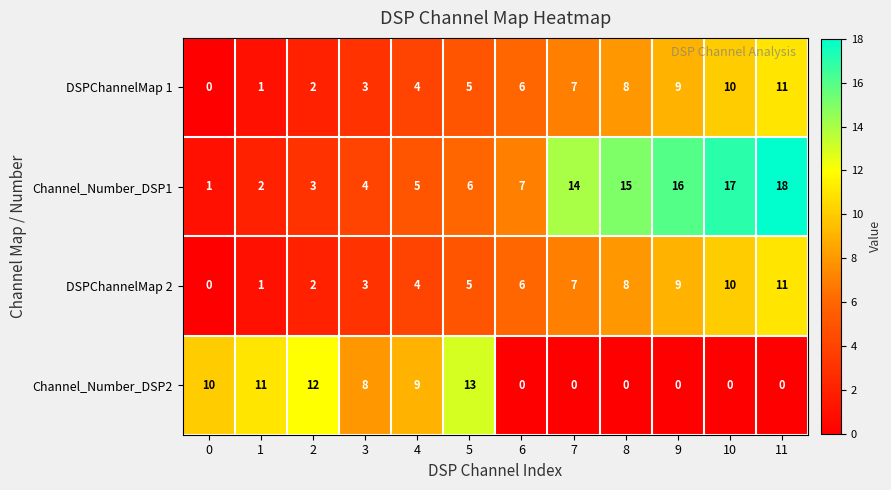

Rank the categories by DSPChannelMap 2 value from highest to lowest.

11, 10, 9, 8, 7, 6, 5, 4, 3, 2, 1, 0